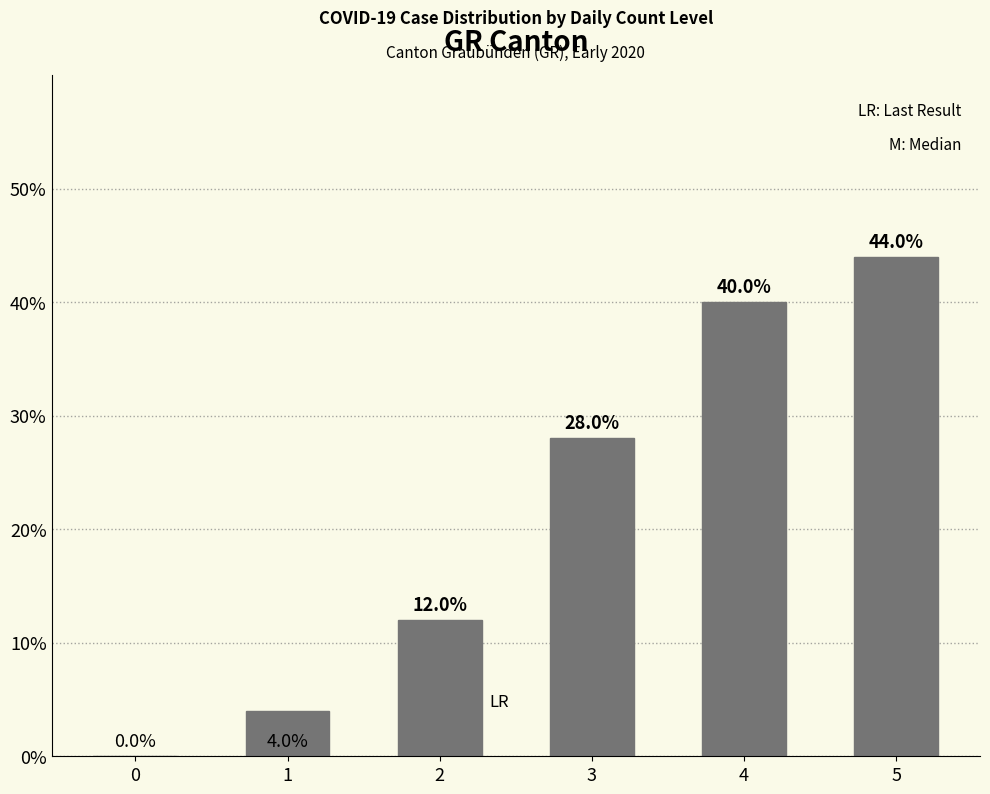

What is the sum of the values at 1 and 3?

0.3